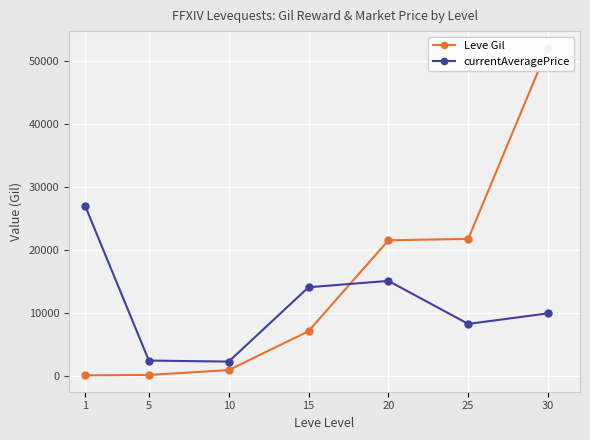

List the series in order of their peak value, highest first.

Leve Gil, currentAveragePrice